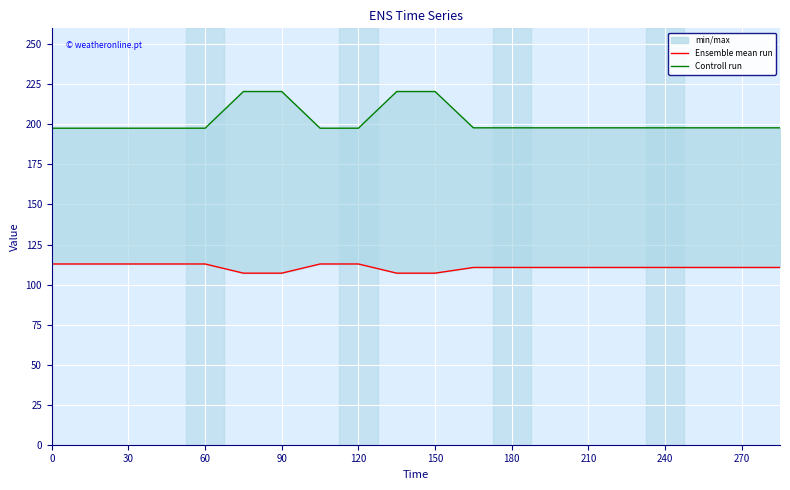

Read the Controll run value at 60.

197.6